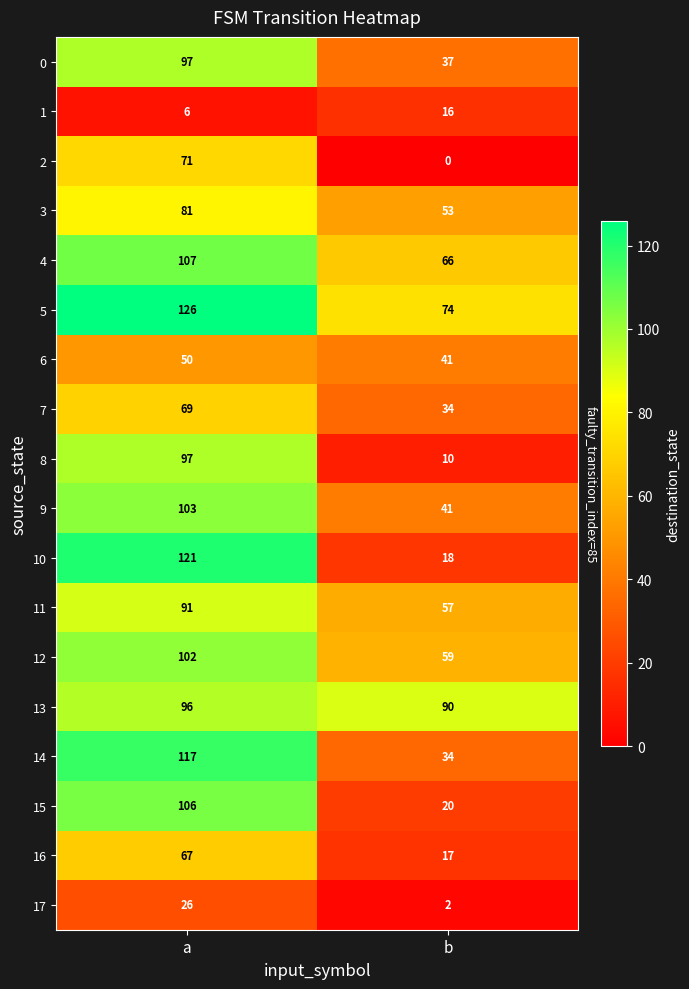

True or false: 9 has a value of 103 at a.

True